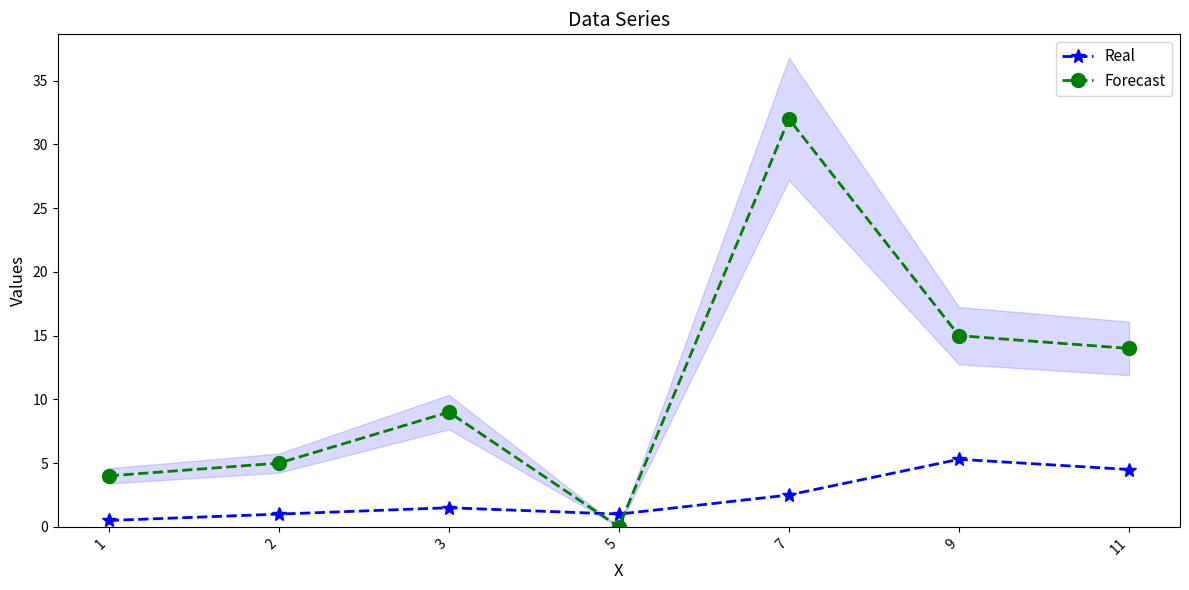

Between which two adjacent categories do Real and Forecast first intersect?

3 and 5